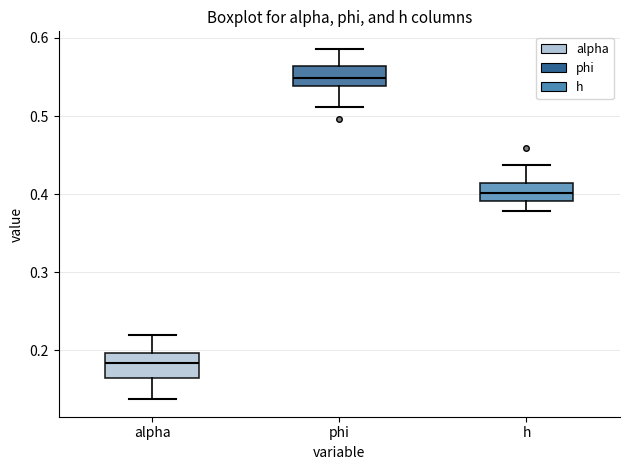

Which box's median line is the highest?

phi